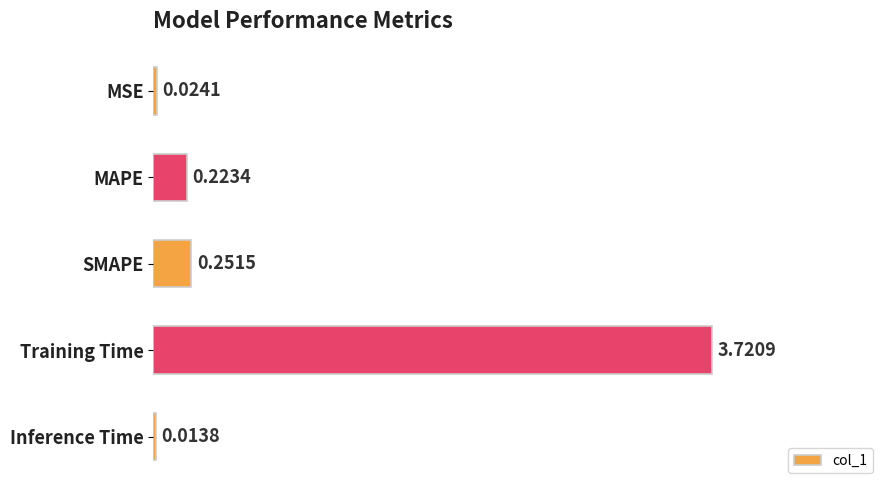

Where is the data nearest to the value 1?

SMAPE